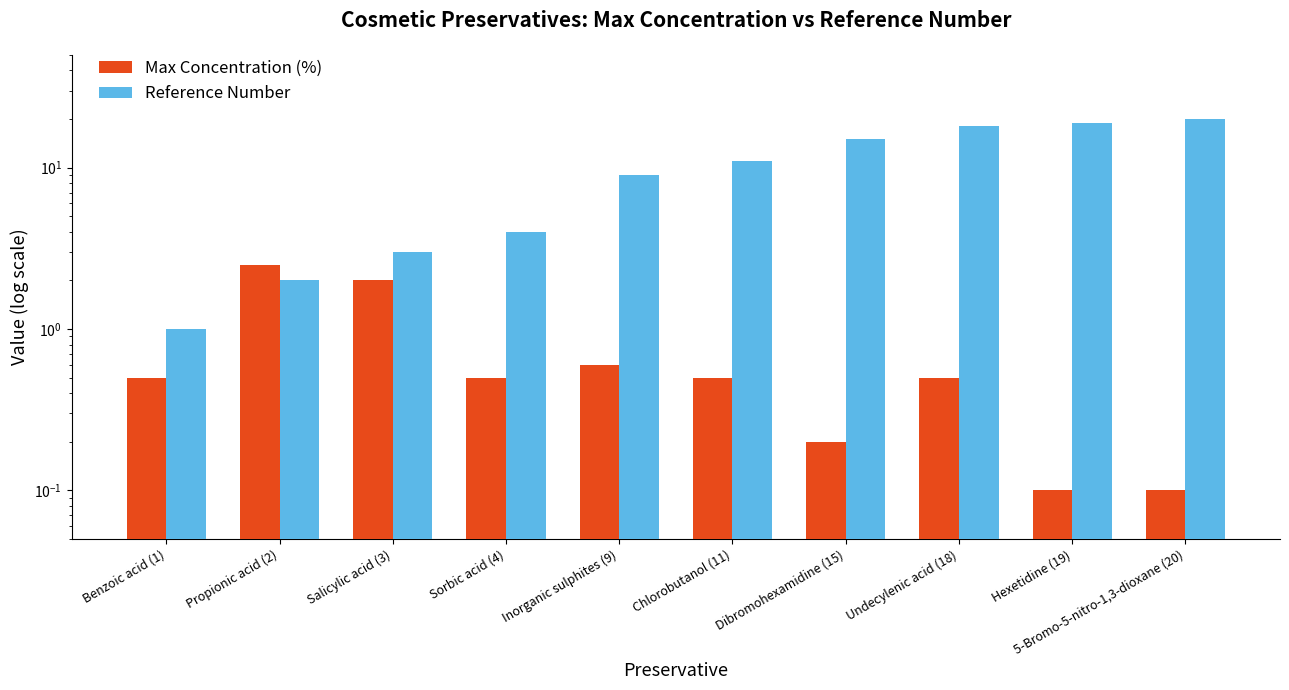

What is the difference between the Reference Number values at Benzoic acid (1) and Salicylic acid (3)?

2.0